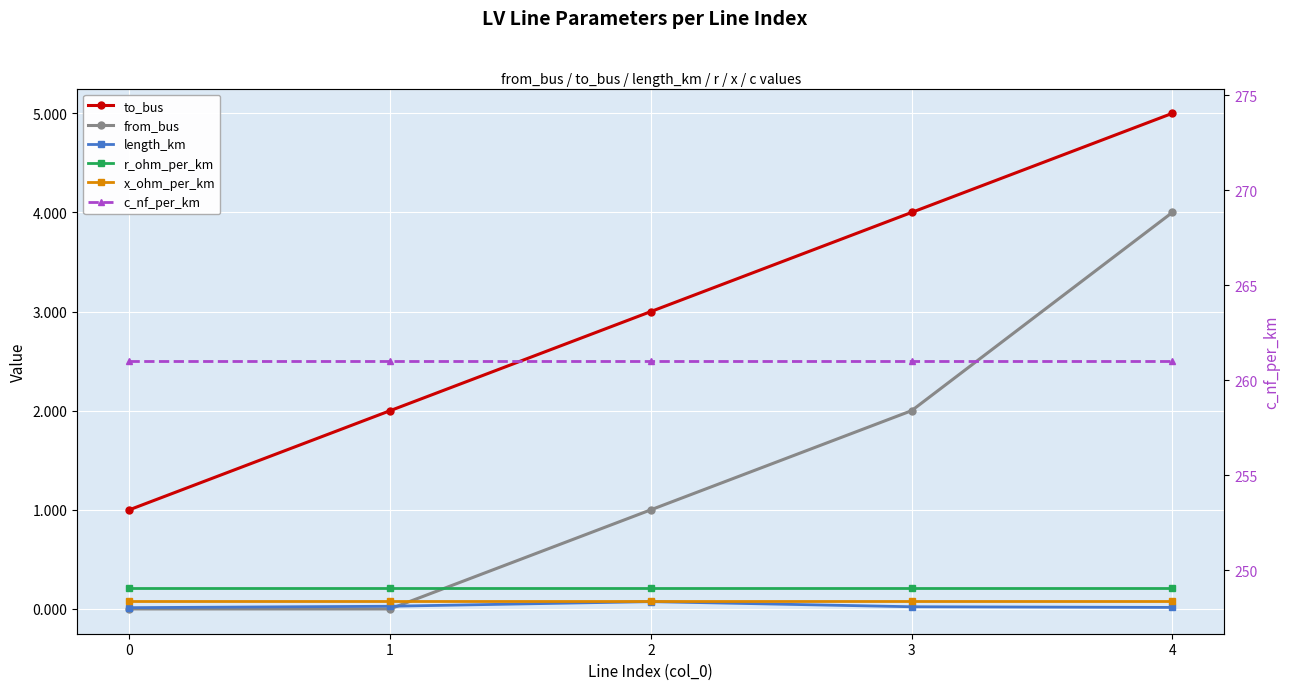

At which category is the sum across all series the highest?

4